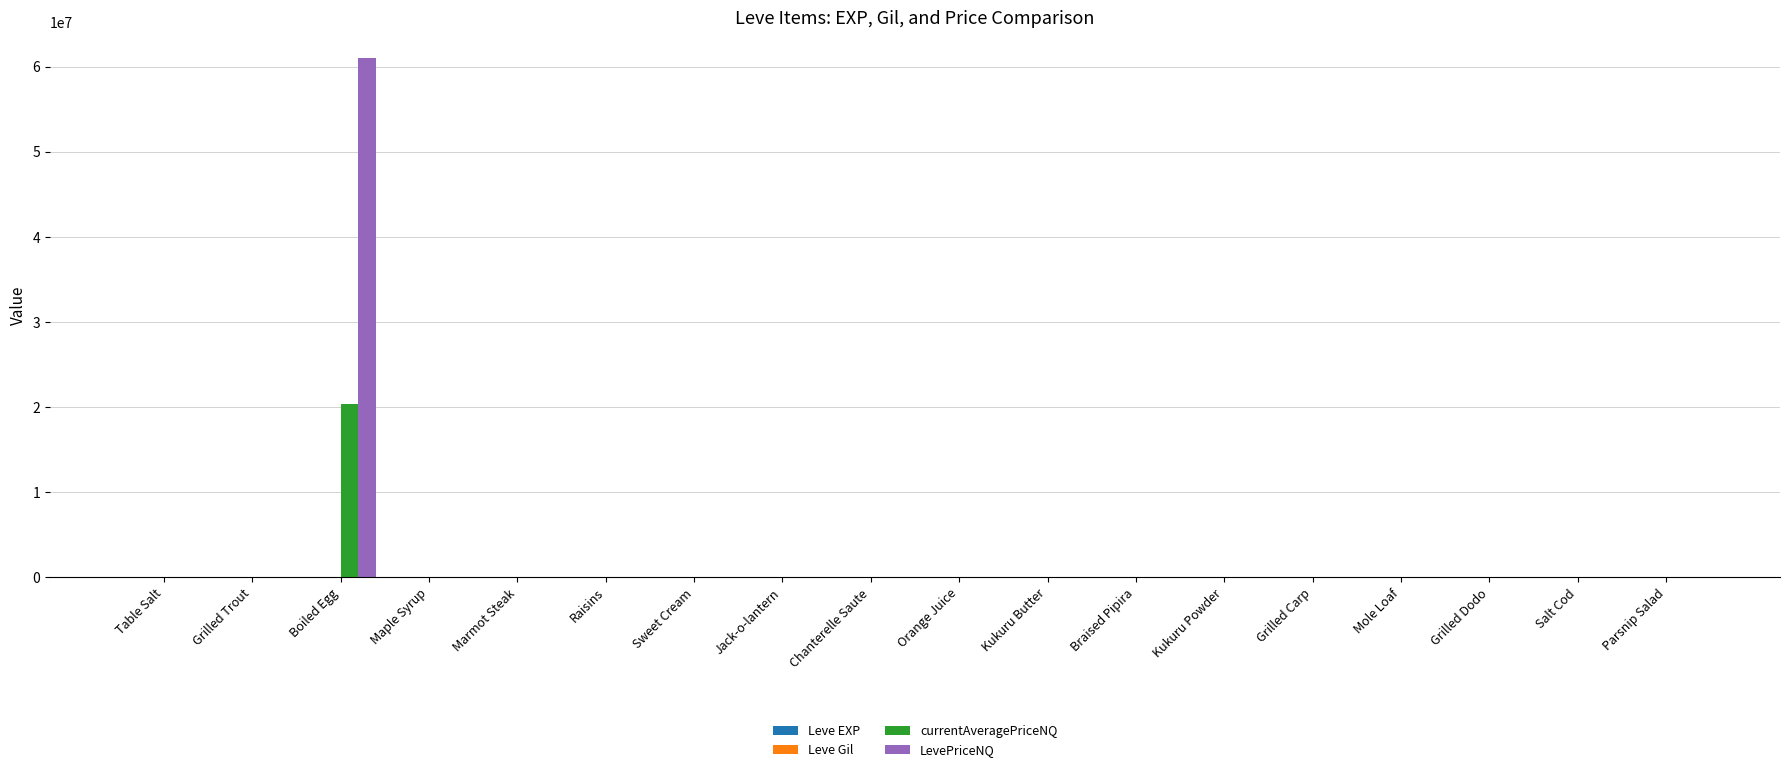

At which label does LevePriceNQ reach its peak?

Boiled Egg